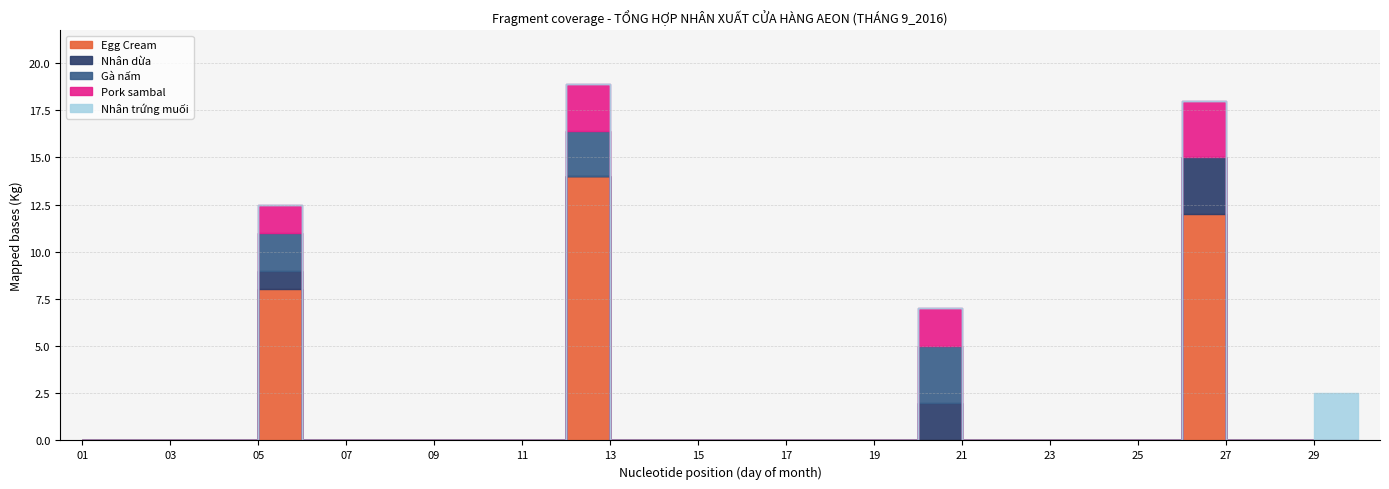

How many series are shown in this chart?

5